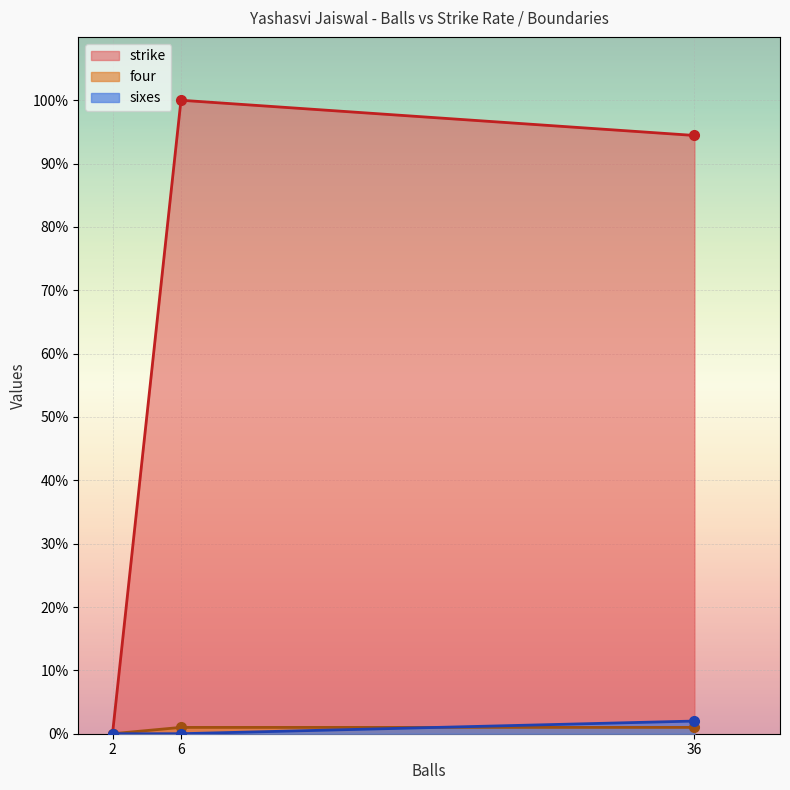

List the labels in order of strike value, largest first.

6, 36, 2